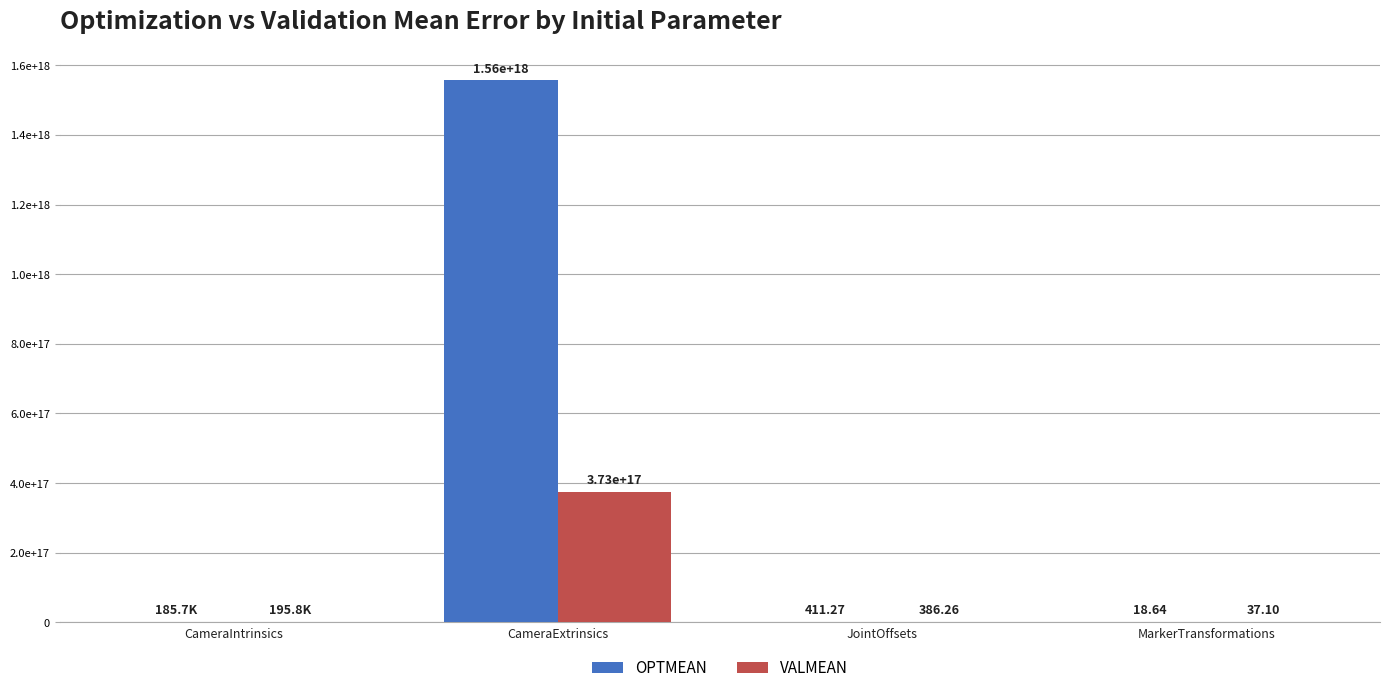

What is the value of the OPTMEAN bar at the 2nd from the left?

1556160000000000000.0